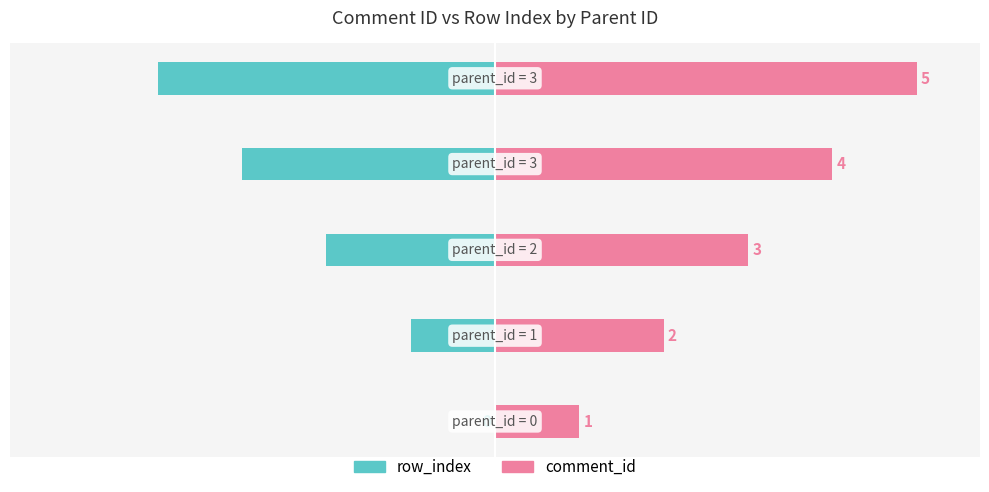

What is the spread (max minus min) of values at 4?

180